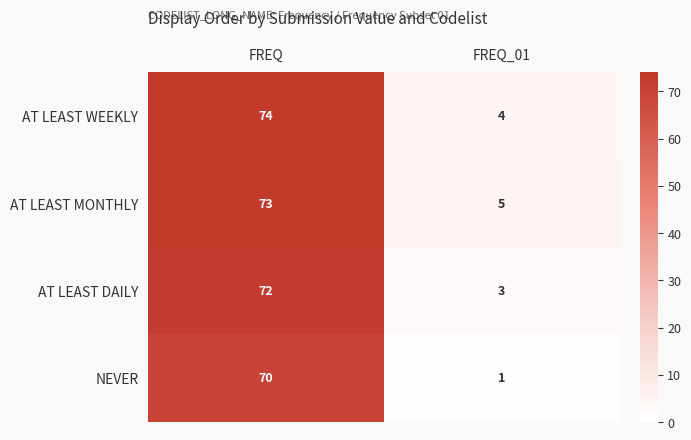

Read the AT LEAST DAILY value at FREQ_01, to the nearest 5.

5